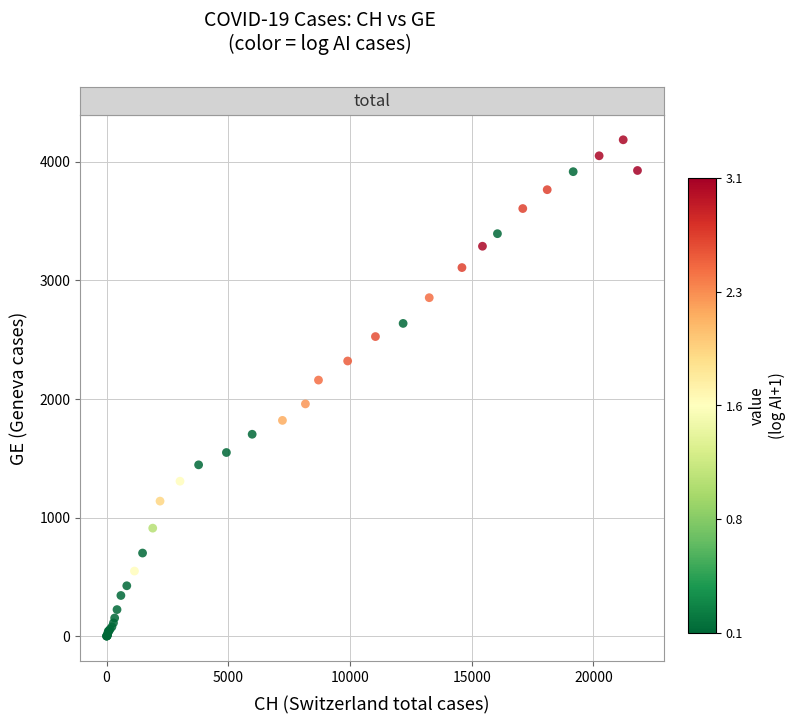

What Y value in the scatter plot is closest to 2093?

2160